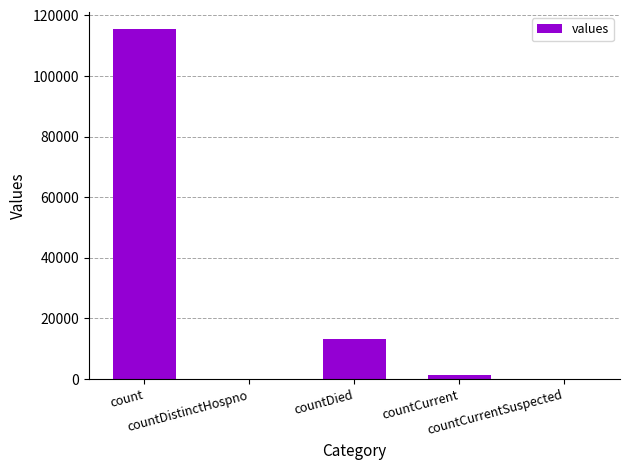

True or false: the data shows 6316 at countDied.

False